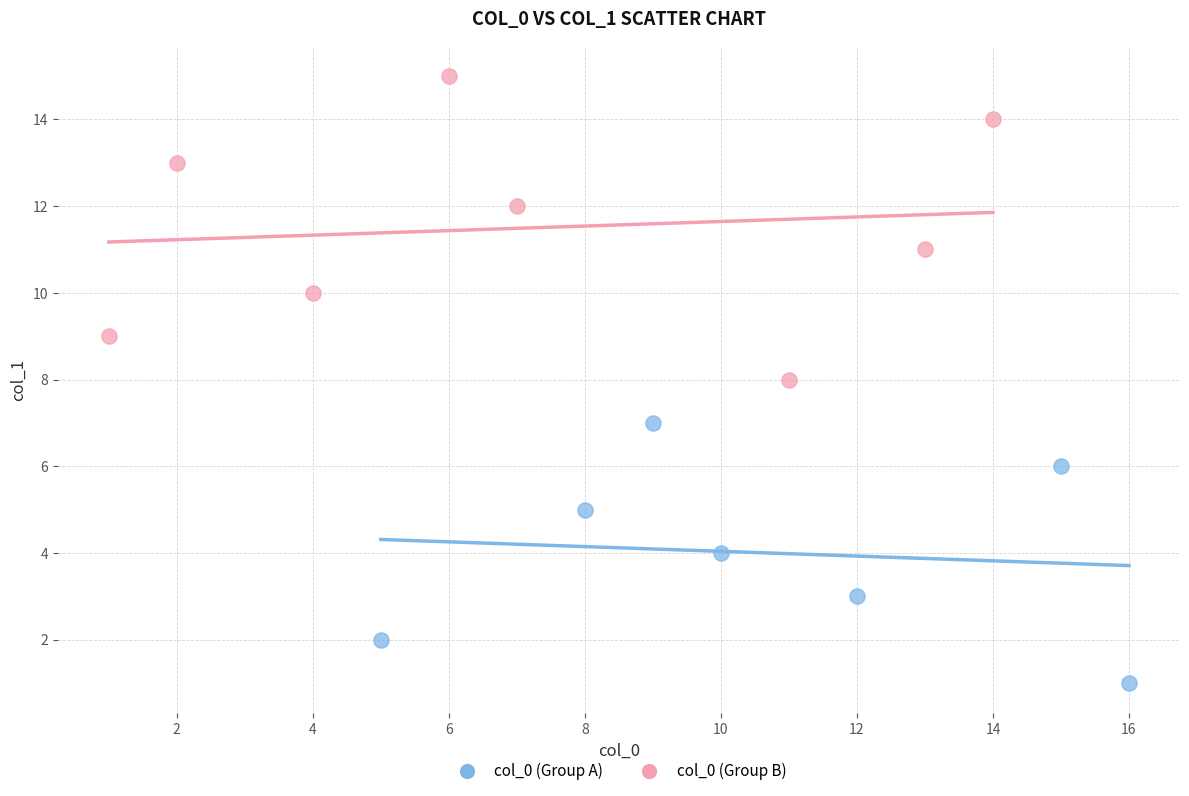

Which series has the largest Y range (max minus min)?

col_0 (Group B)